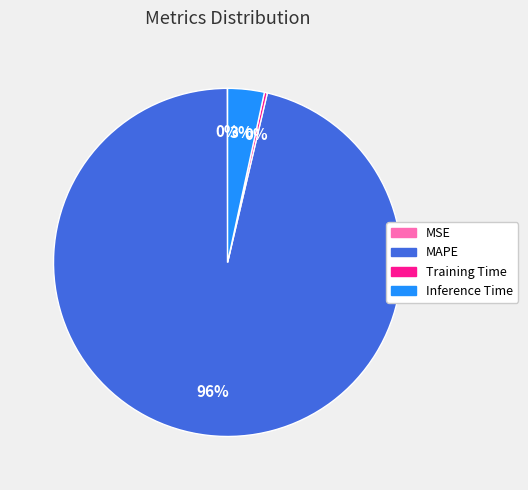

Which has a higher value, Inference Time or MAPE?

MAPE